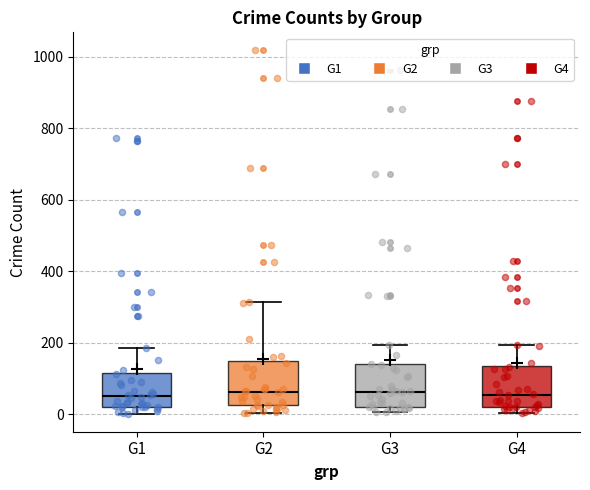

Reading left to right, read every box against the y-axis: the position of its median line, the range the box covers, and the ends of its whiskers. The values are not printed on the chart, so give them approximately, as read against the axis.

G1: median 60, box 20 to 120, whiskers 0 to 180
G2: median 60, box 20 to 140, whiskers 0 to 320
G3: median 60, box 20 to 140, whiskers 0 to 200
G4: median 60, box 20 to 140, whiskers 0 to 200